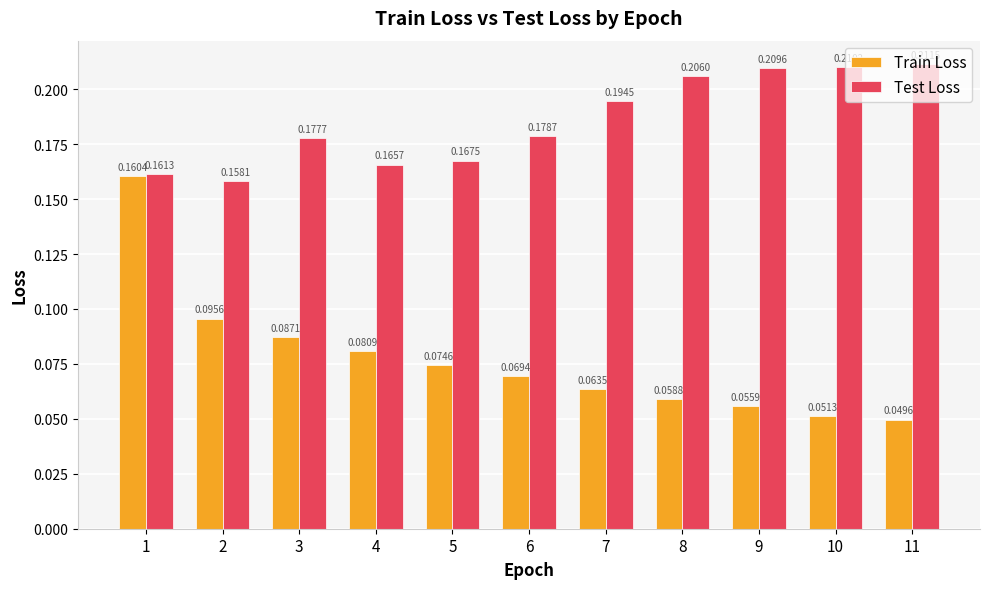

What is the sum of the Test Loss values at 8 and 5?

0.4